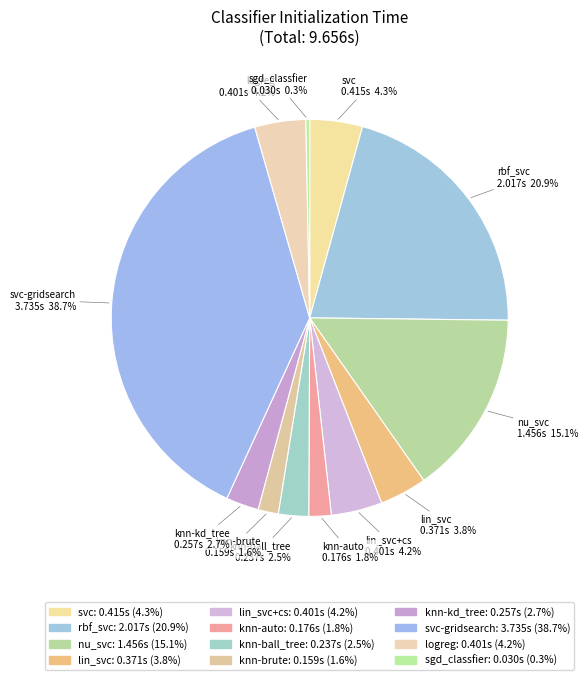

To the nearest percent, what is the combined percentage of lin_svc and logreg?

8%